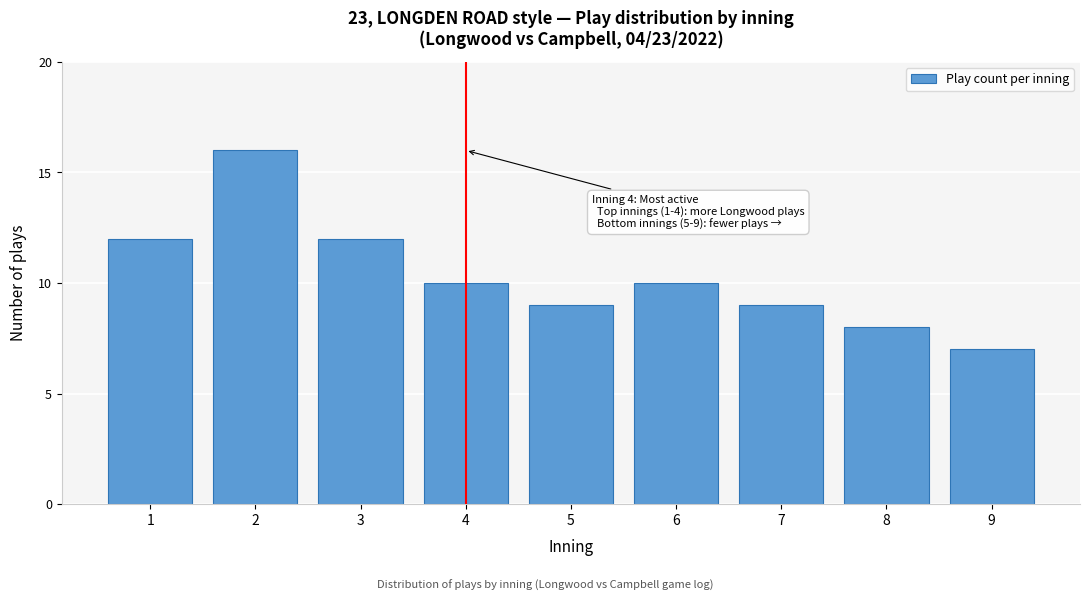

Reading left to right, transcribe all the data shown in this chart.

1=12	2=16	3=12	4=10	5=9	6=10	7=9	8=8	9=7